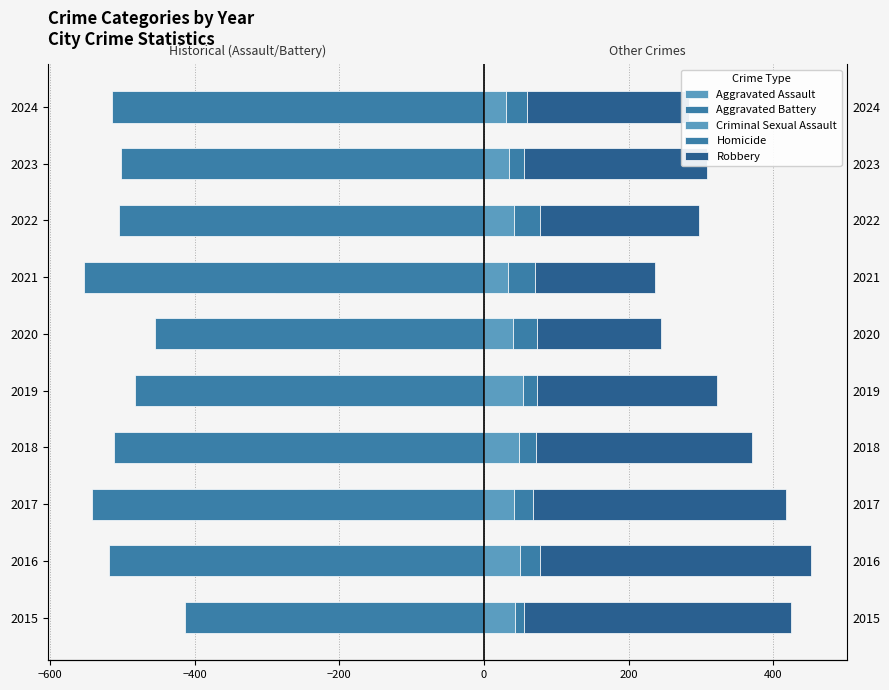

Does the chart contain stacked bars?

No